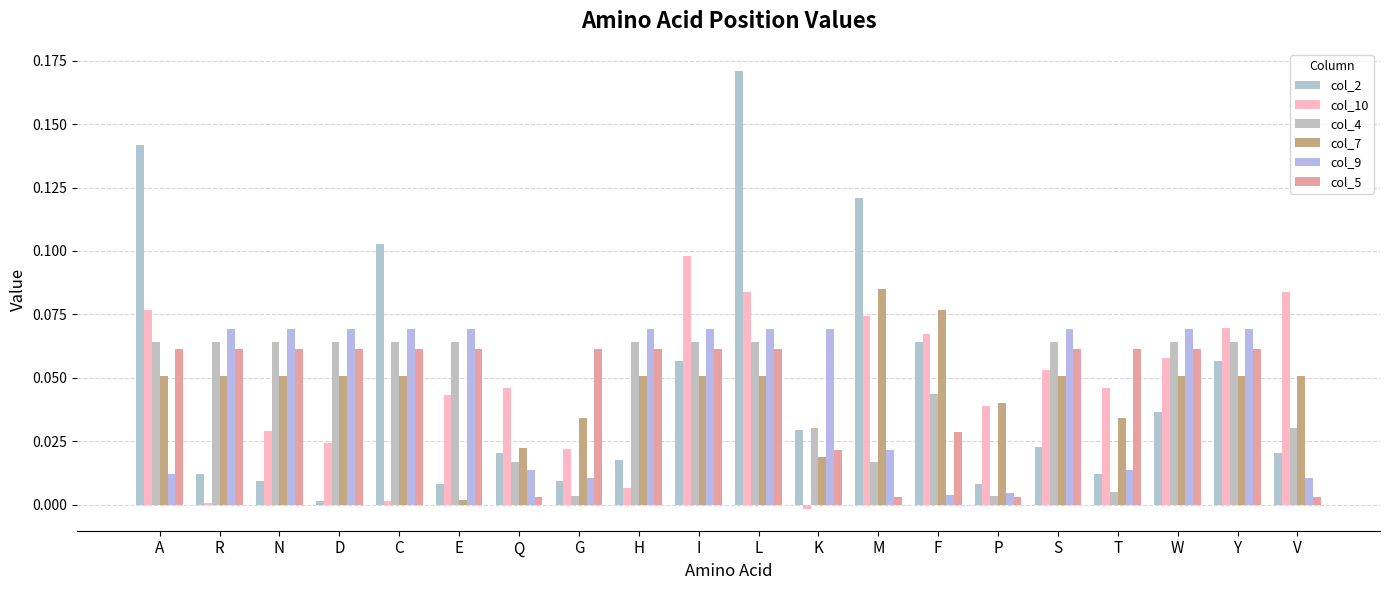

How many bars are there in each group?

6